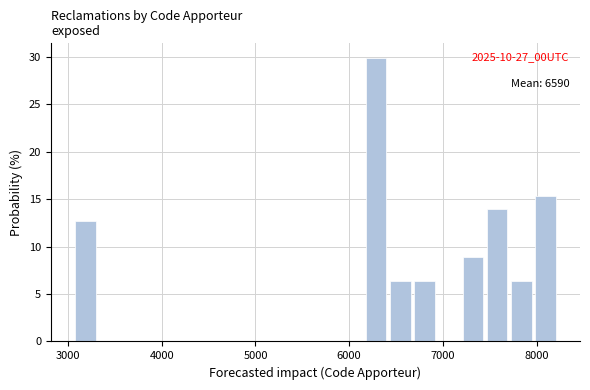

Read against the x-axis, roughly where is the centre of the tallest bar?

6300